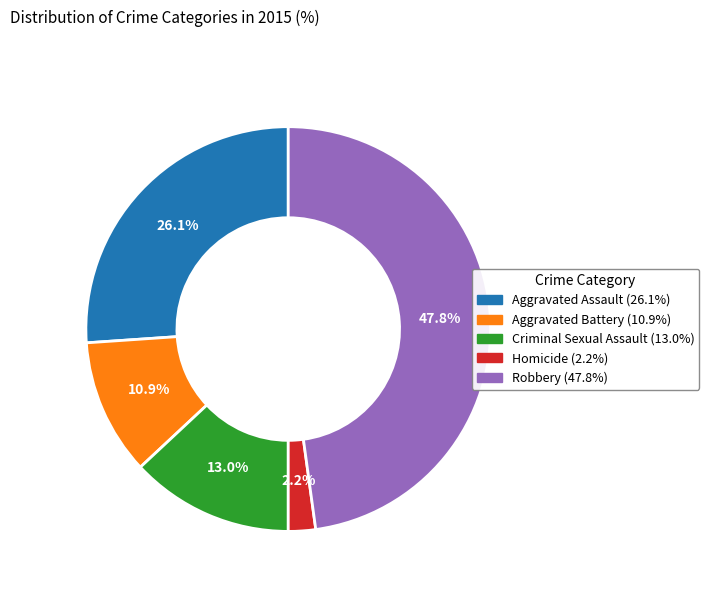

Which has a higher value, Robbery or Criminal Sexual Assault?

Robbery